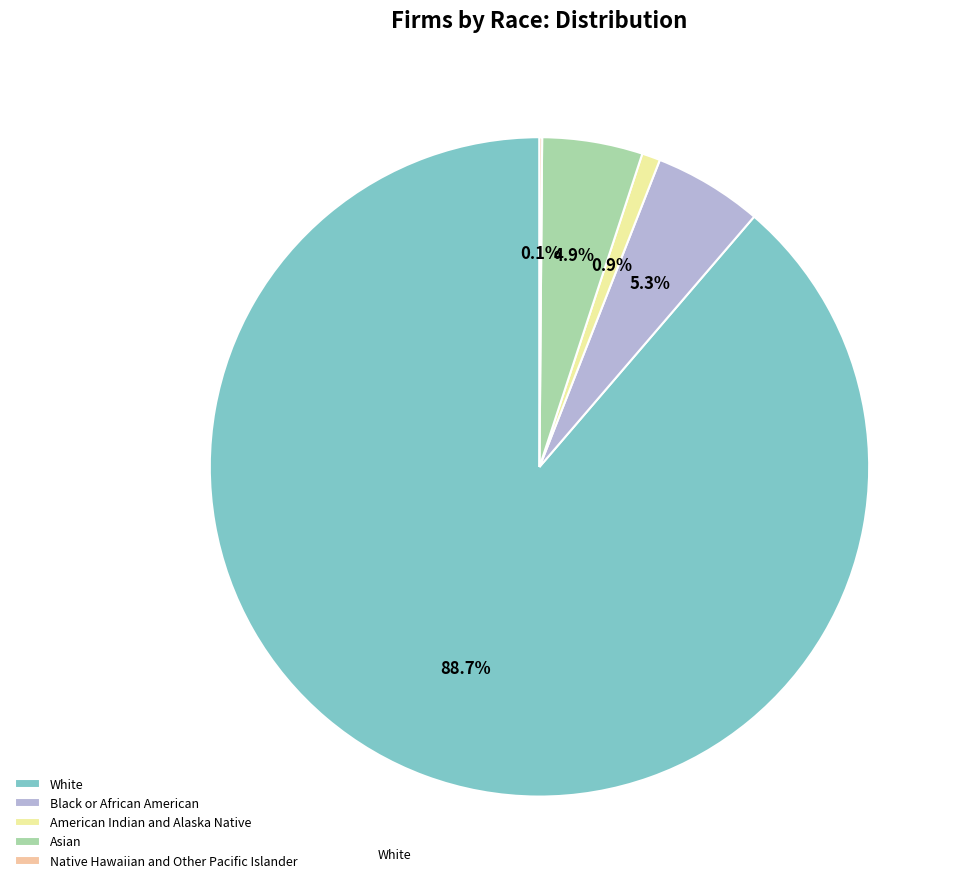

Is the sum of American Indian and Alaska Native and Asian greater than half?

No